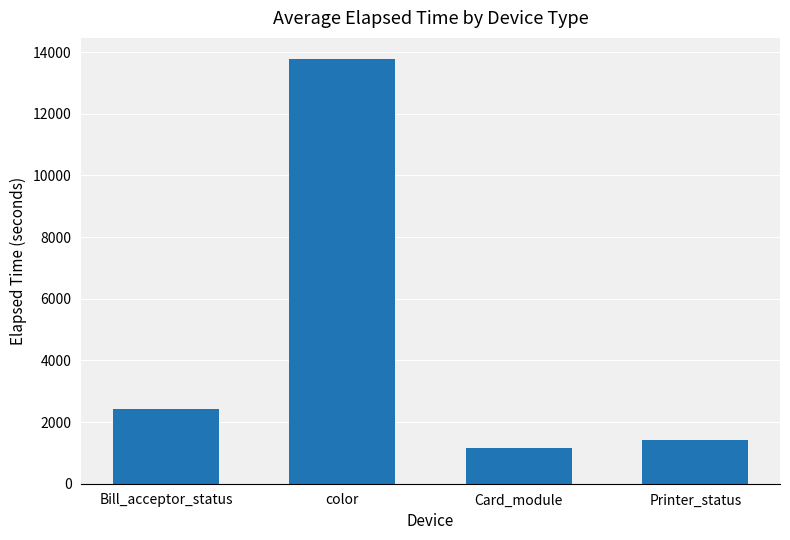

Approximately how many times larger is the value at color compared to Card_module?

12.0